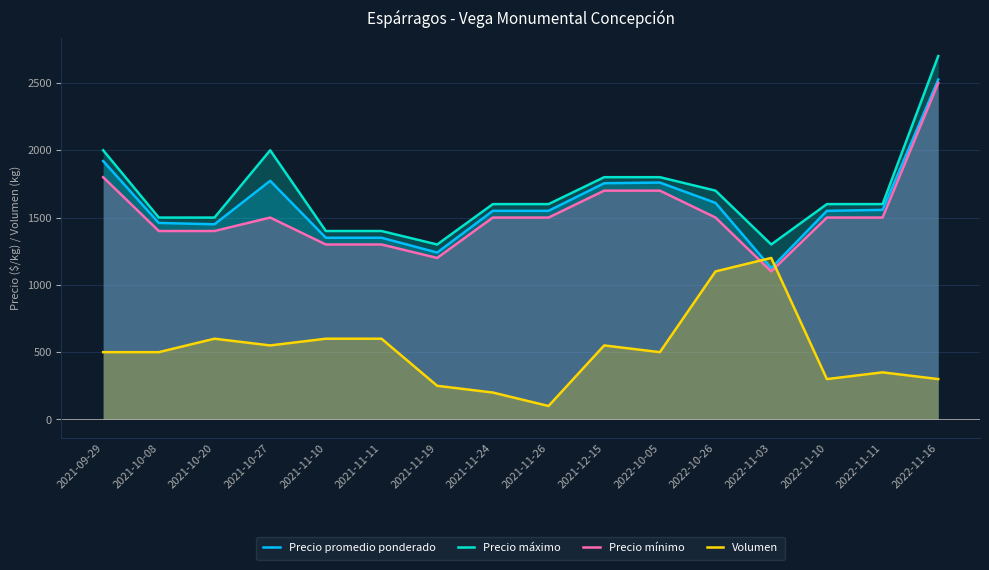

The value of Precio máximo at 2021-11-11 is 785. True or false?

False